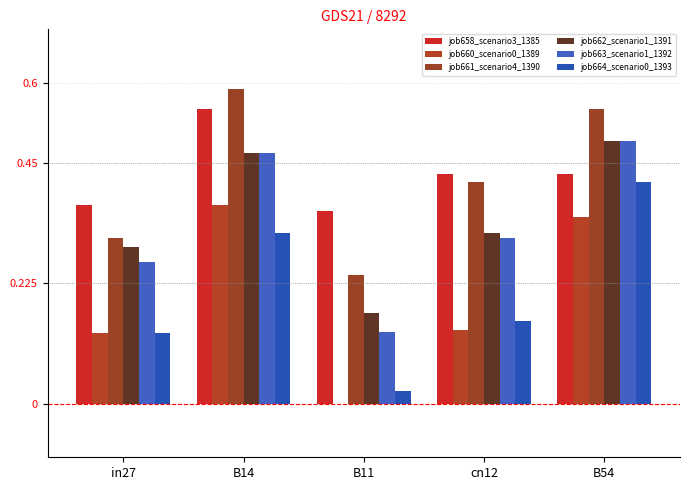

Does the chart contain stacked bars?

No